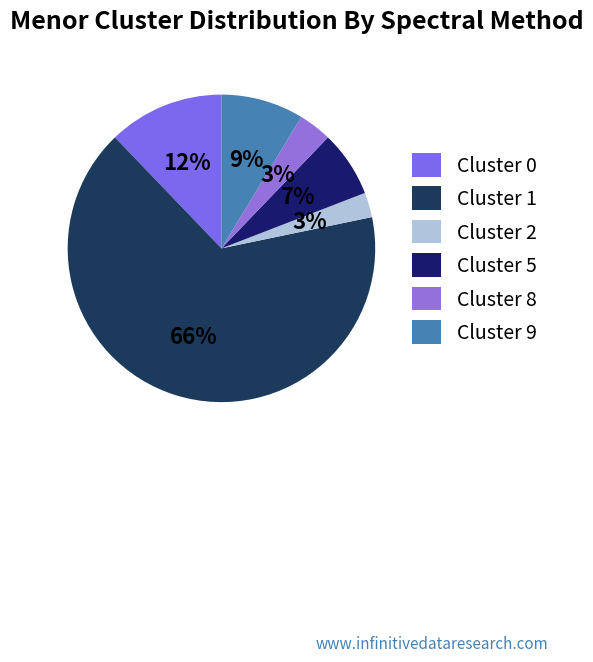

Is it true that Cluster 2 is 3% of the pie?

True